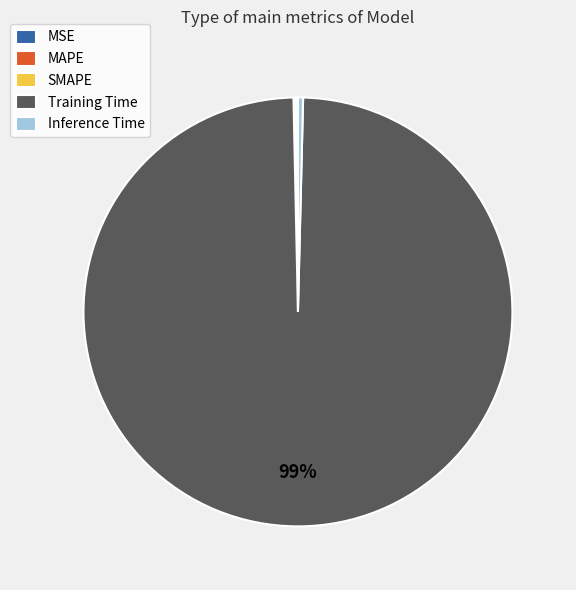

To the nearest percent, what is the average slice percentage?

20%